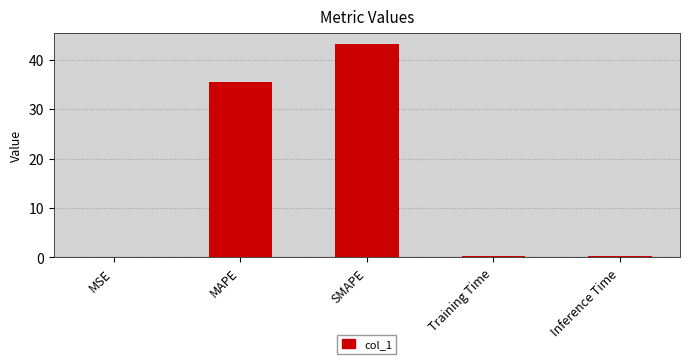

How many categories are shown in the chart?

5